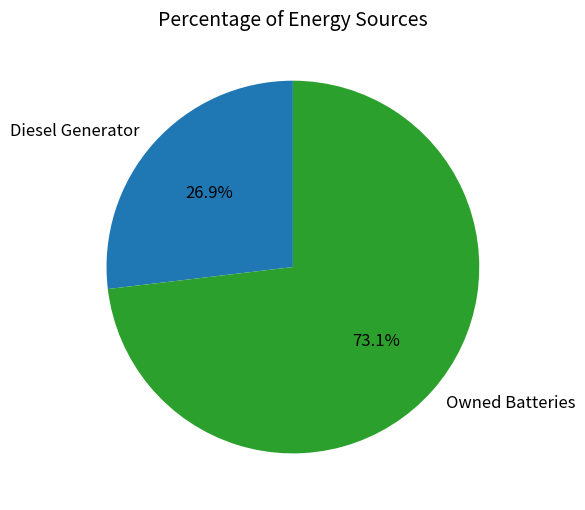

To the nearest percent, what percentage of the pie is Owned Batteries?

73%